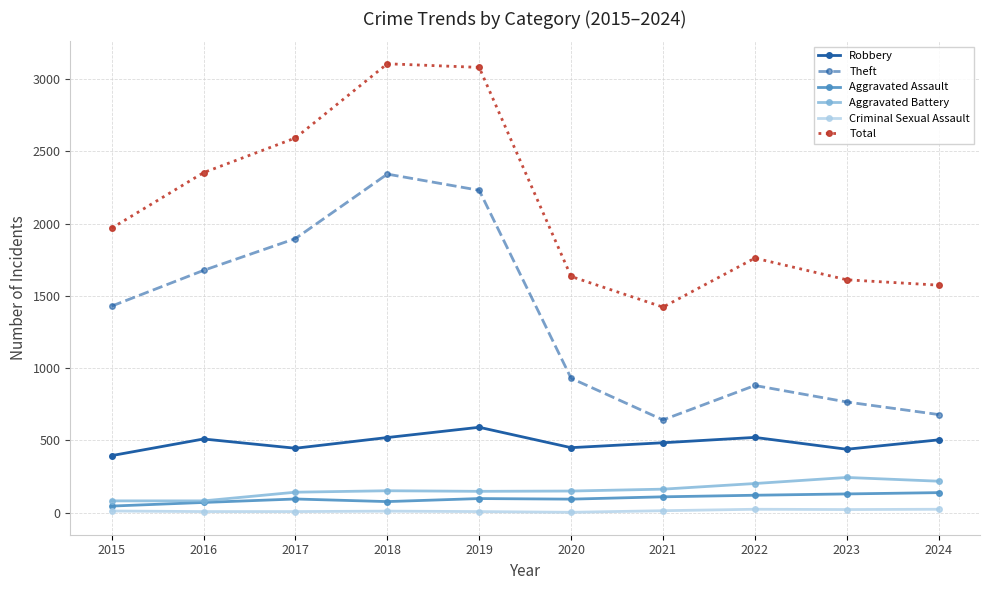

The value of Total at 2021 is 1422. True or false?

True